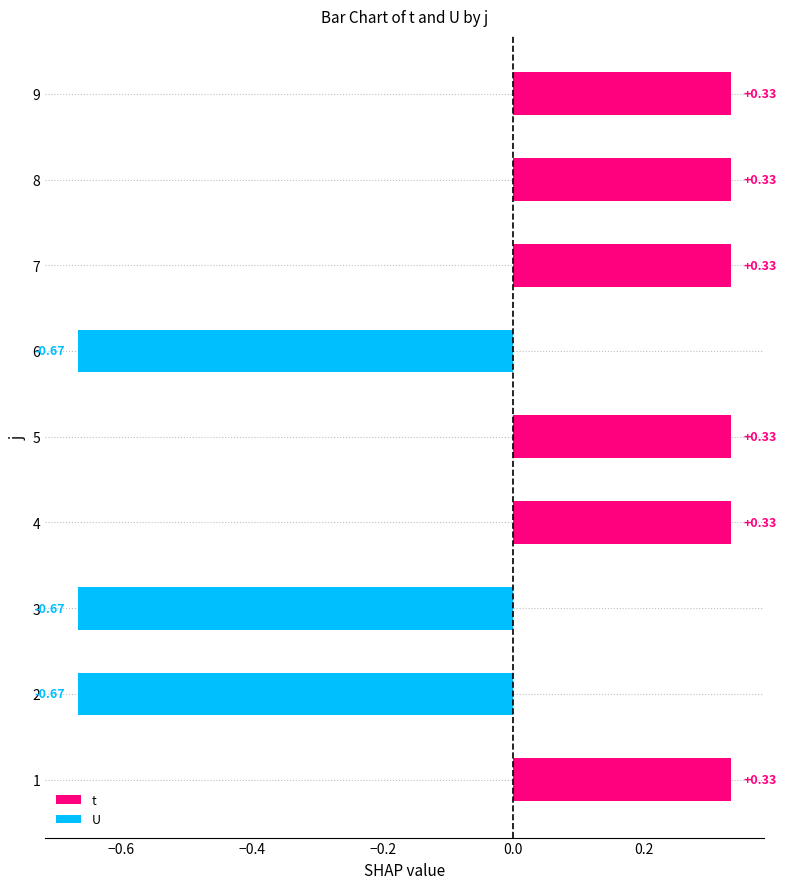

What is the difference between the second highest and second lowest values?

1.0